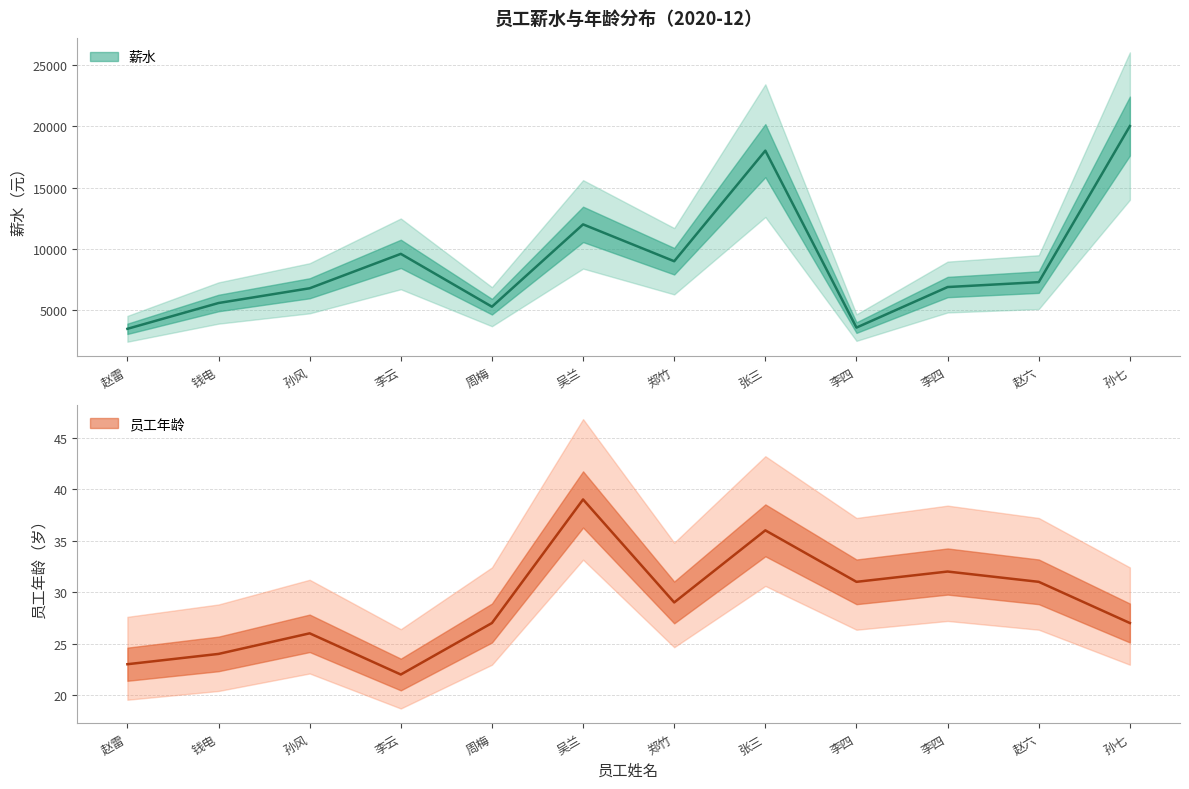

At which label does 员工年龄 reach its peak?

吴兰